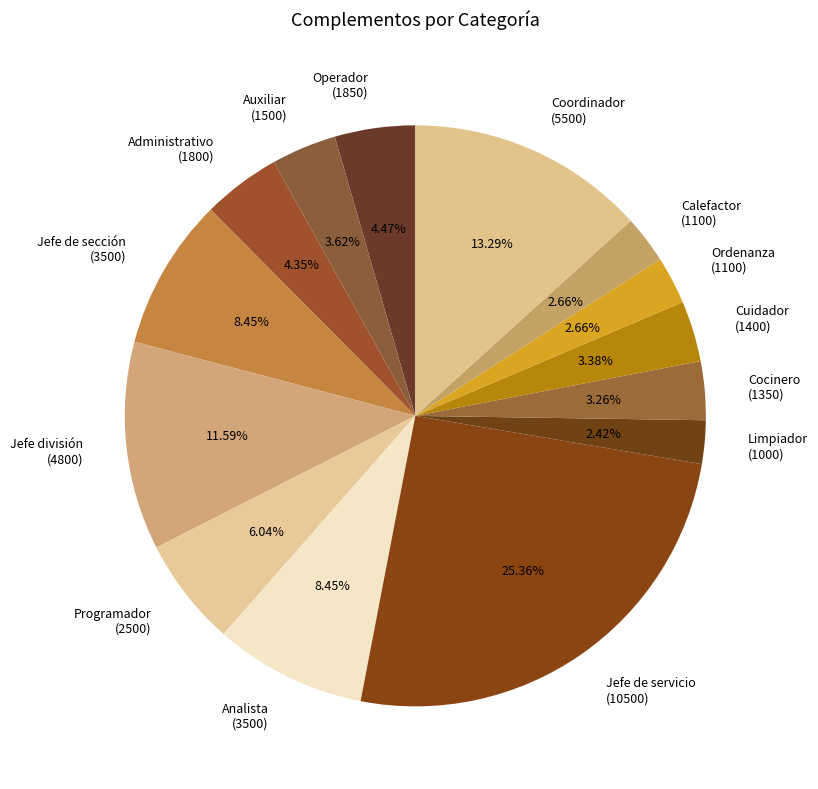

Approximately how many times larger is the value at Cuidador (1400) compared to Analista (3500)?

0.4